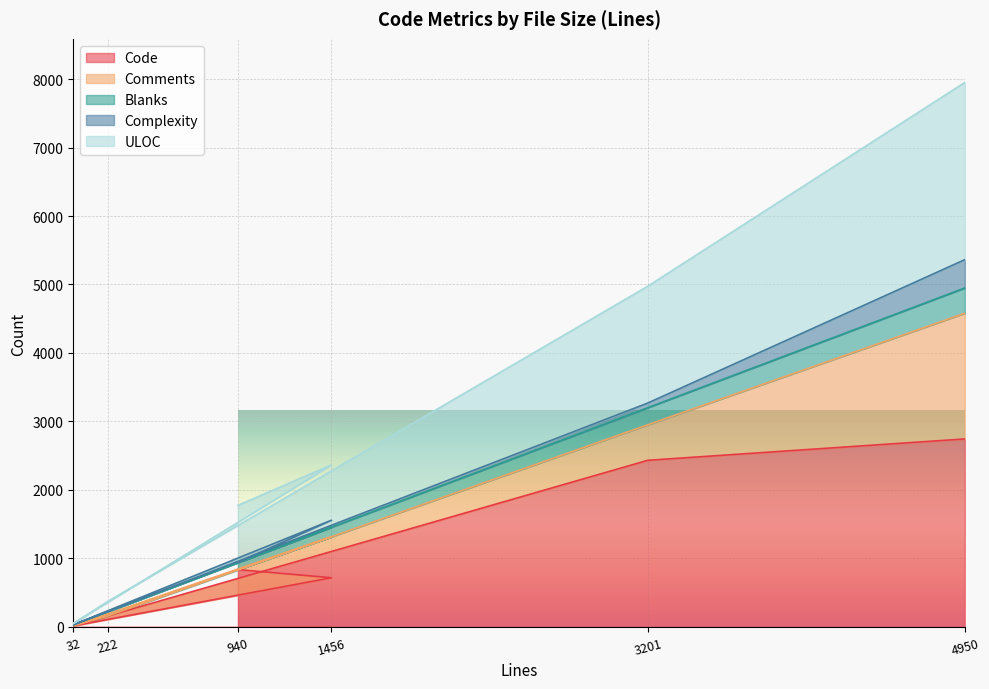

The Code series shows 837 at 940. True or false?

True